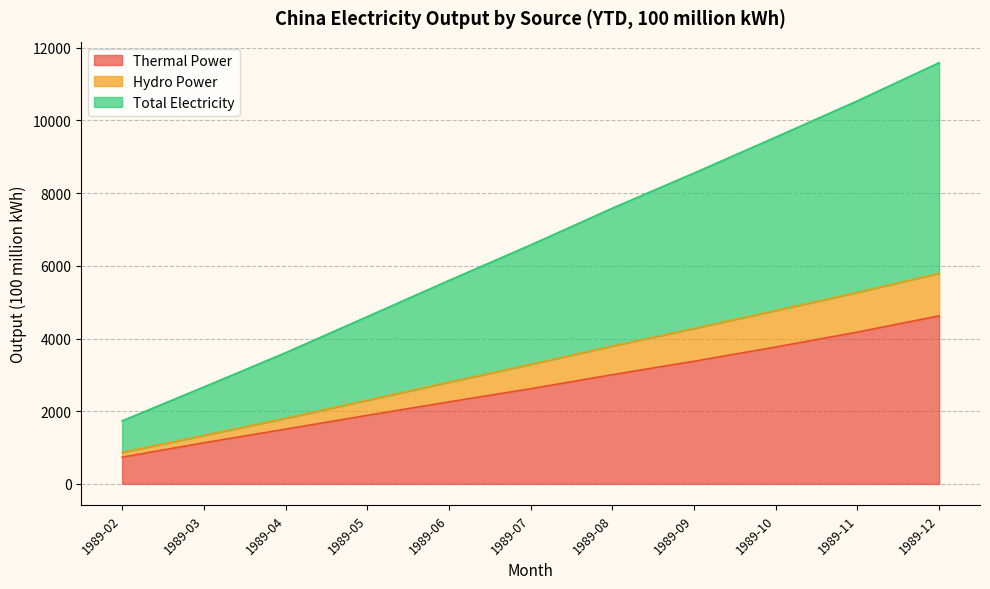

At which label does Thermal Power reach its minimum?

1989-02